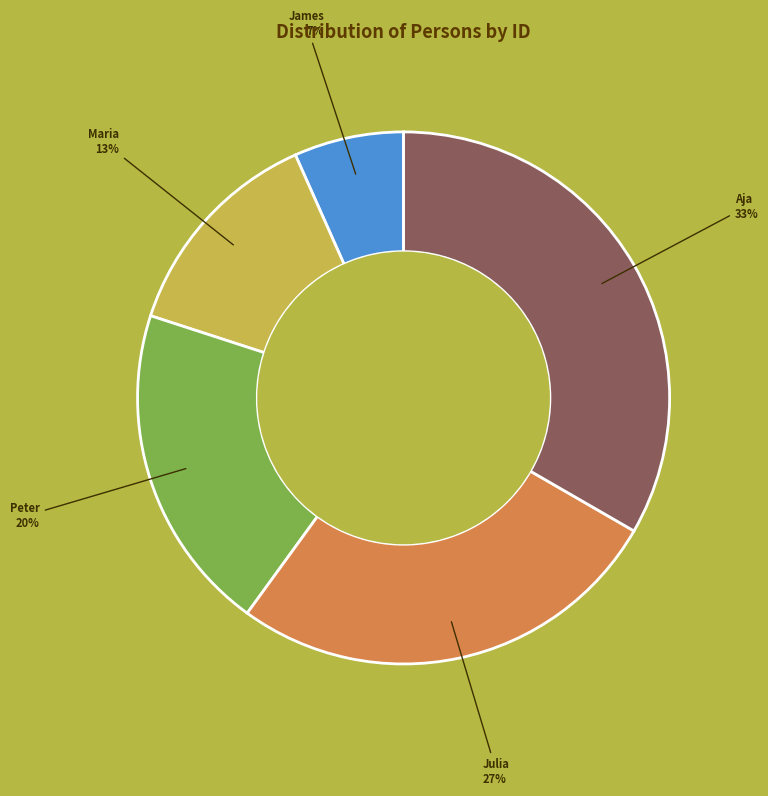

Does any single category account for the majority?

No